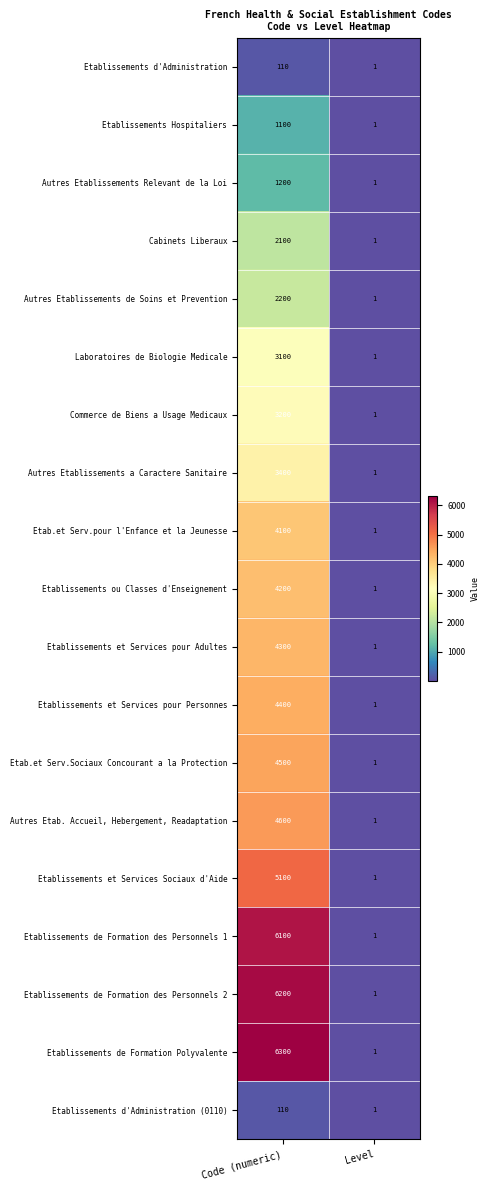

At which category does the chart reach its minimum across all series?

Level